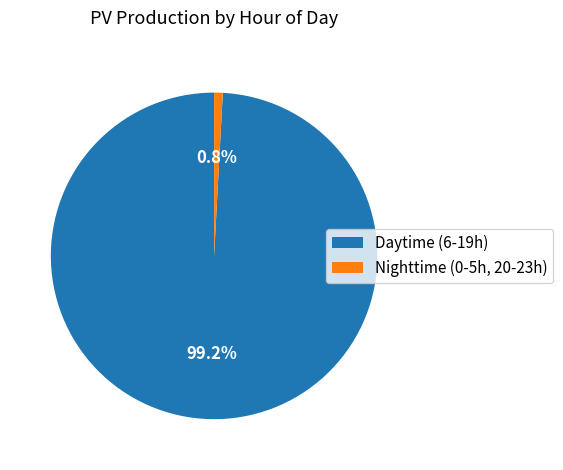

What percentage is NOT represented by Daytime (6-19h)?

0.8%